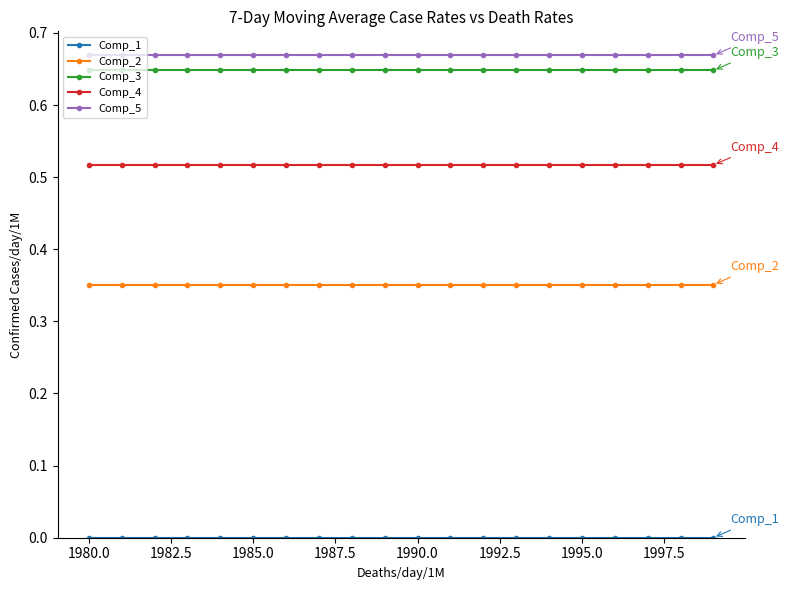

True or false: Comp_4 and Comp_5 cross at least once.

False